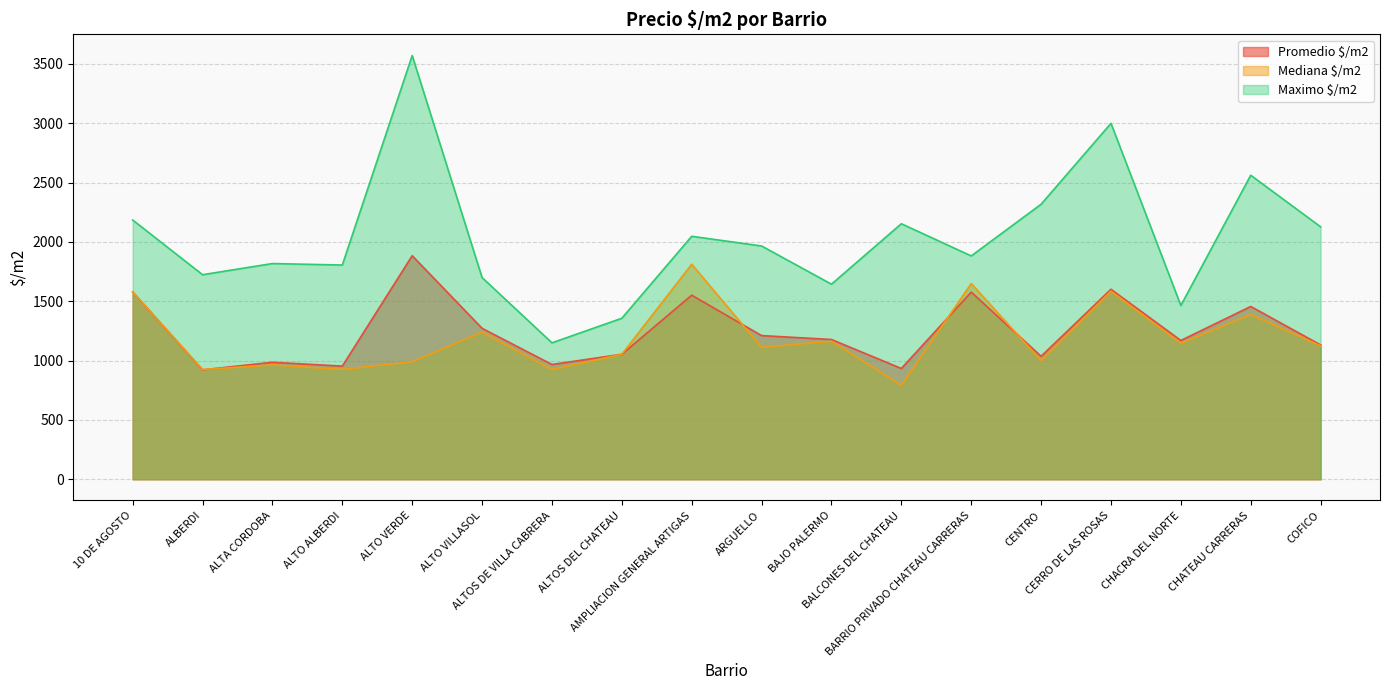

What is the maximum value for Maximo $/m2?

3571.4